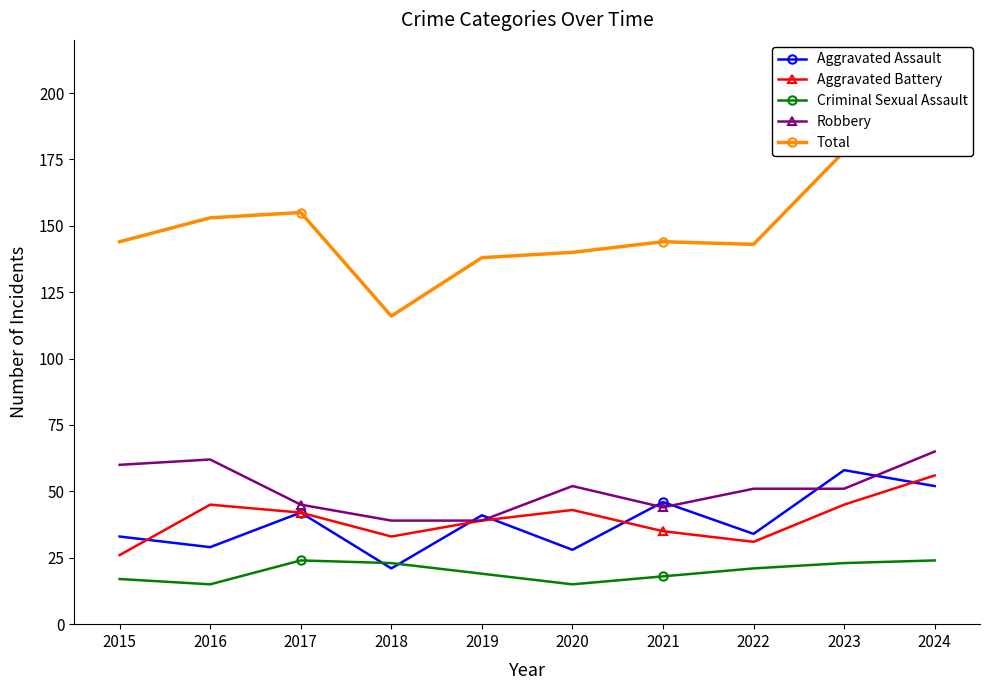

What is the minimum value for Aggravated Assault?

21